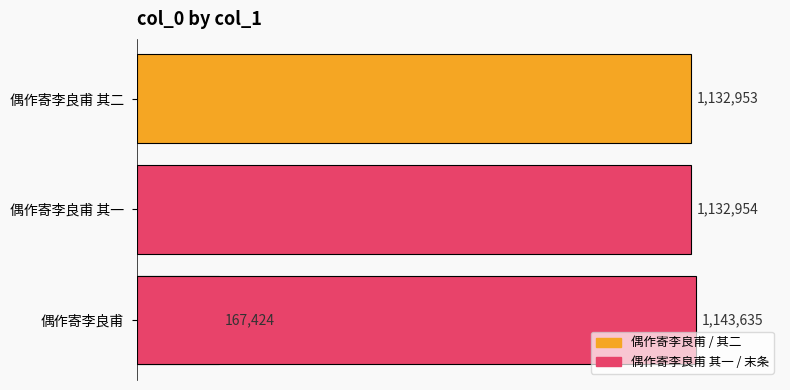

How many bars are there in total?

4